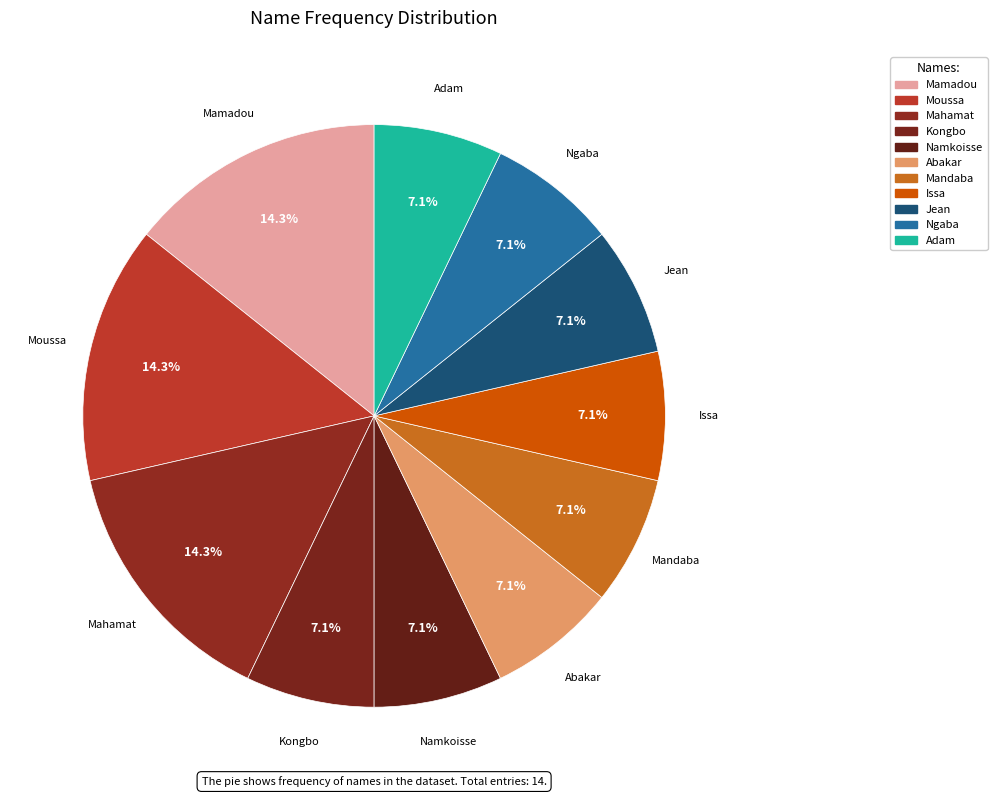

To the nearest percent, what is the average slice percentage?

9%